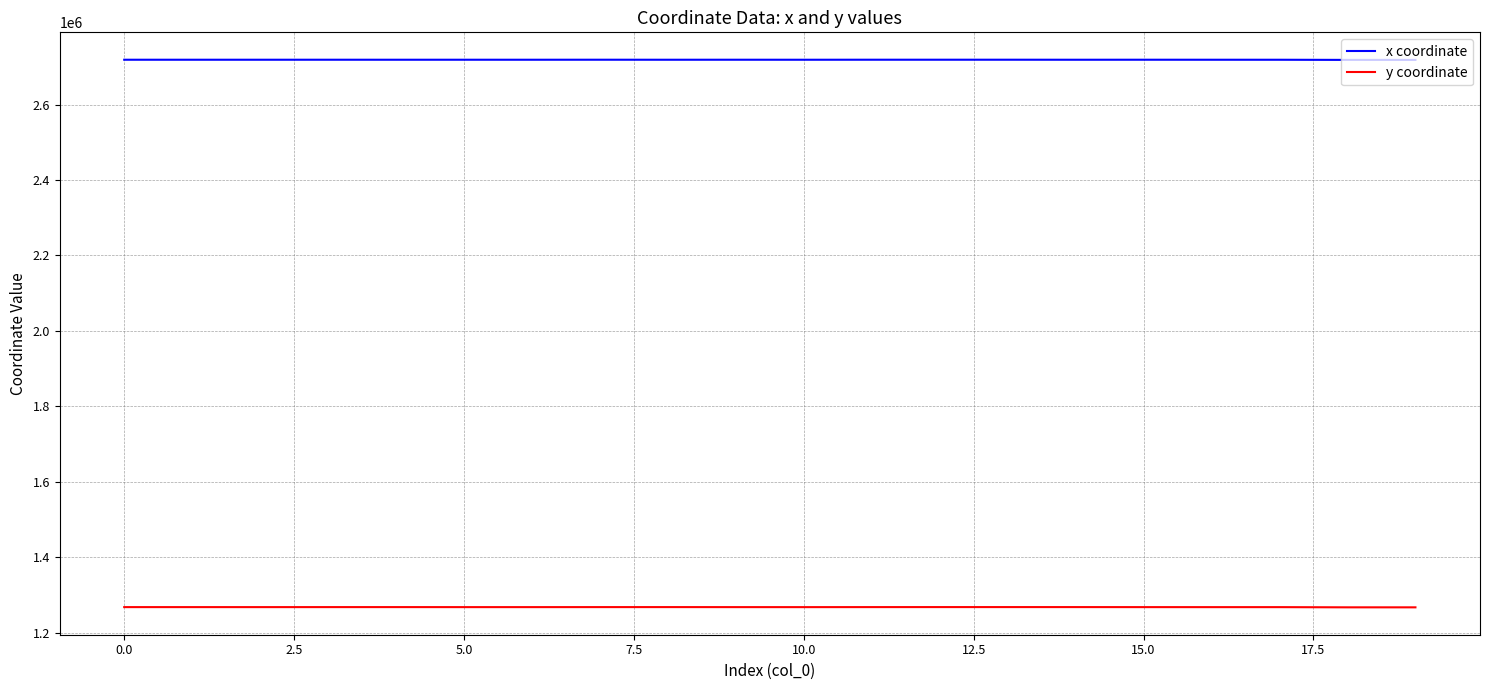

Which series has the largest total across all categories?

x coordinate